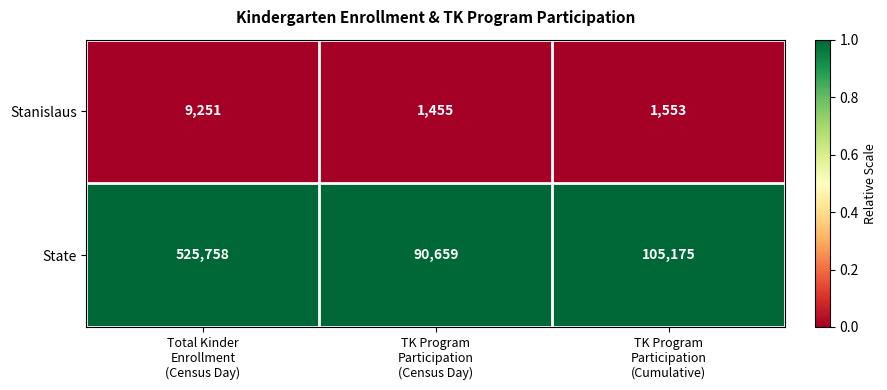

Rank the series by their average value, from highest to lowest.

State, Stanislaus